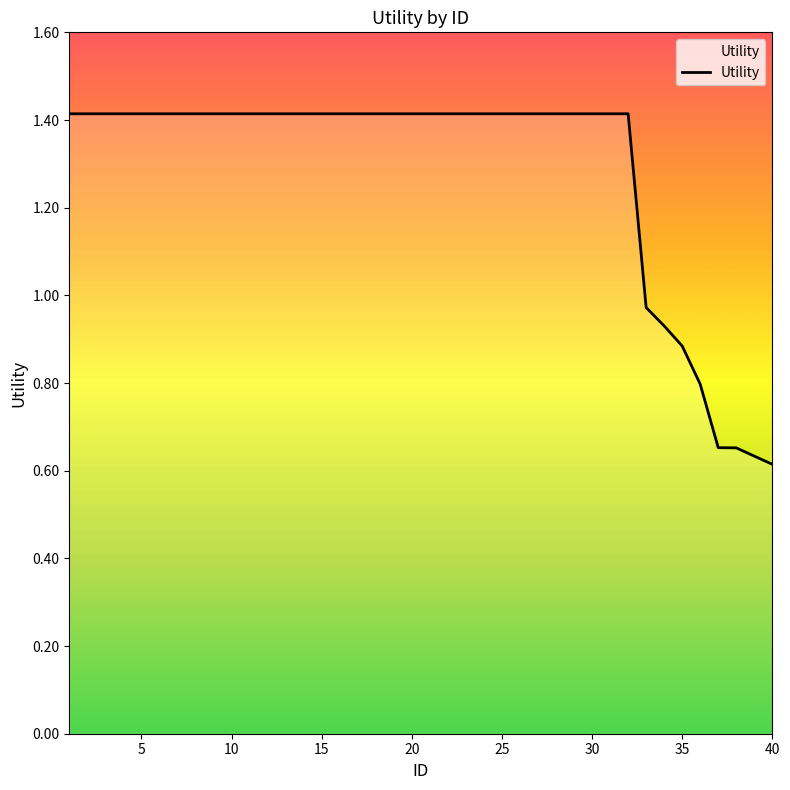

Does the chart have visible grid lines?

No